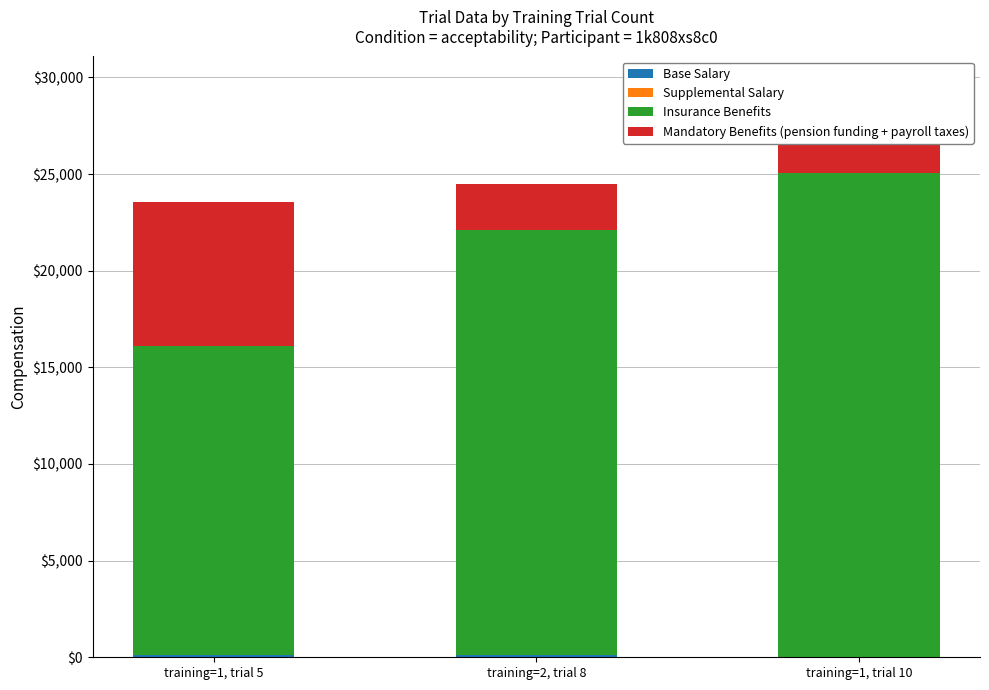

What is the value of the Insurance Benefits bar at the 3rd from the left?

25032